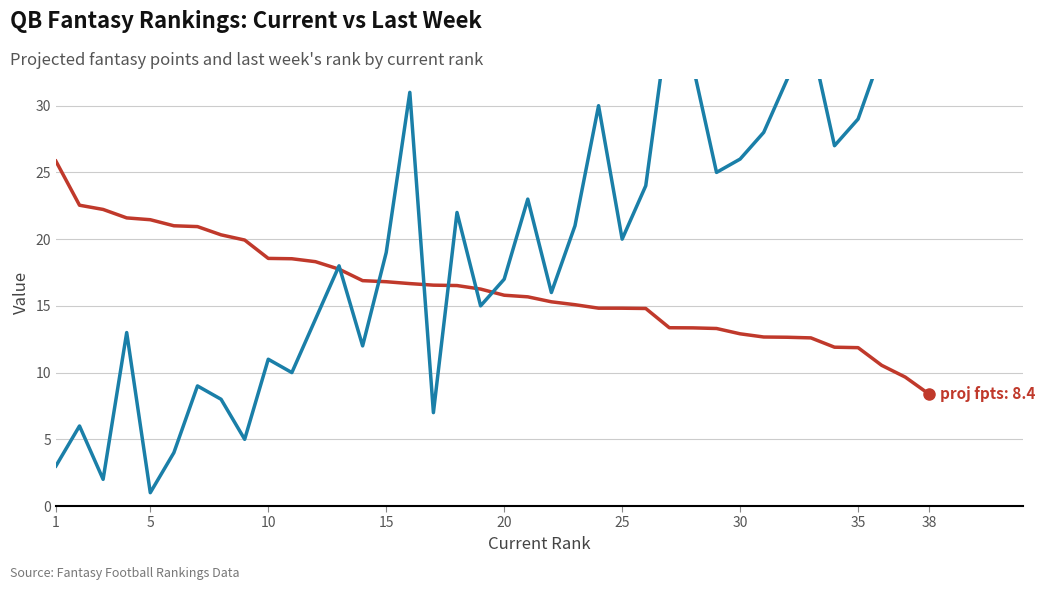

After their last crossing, which series has the higher values: proj fpts or last rank?

last rank